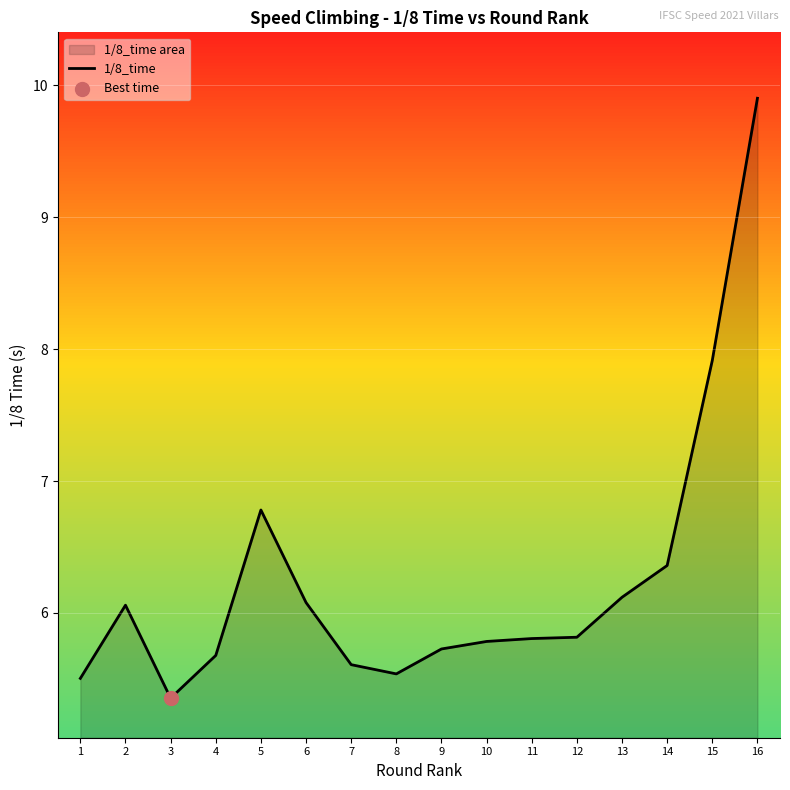

Approximately how many times larger is the value at 5 compared to 16?

0.7